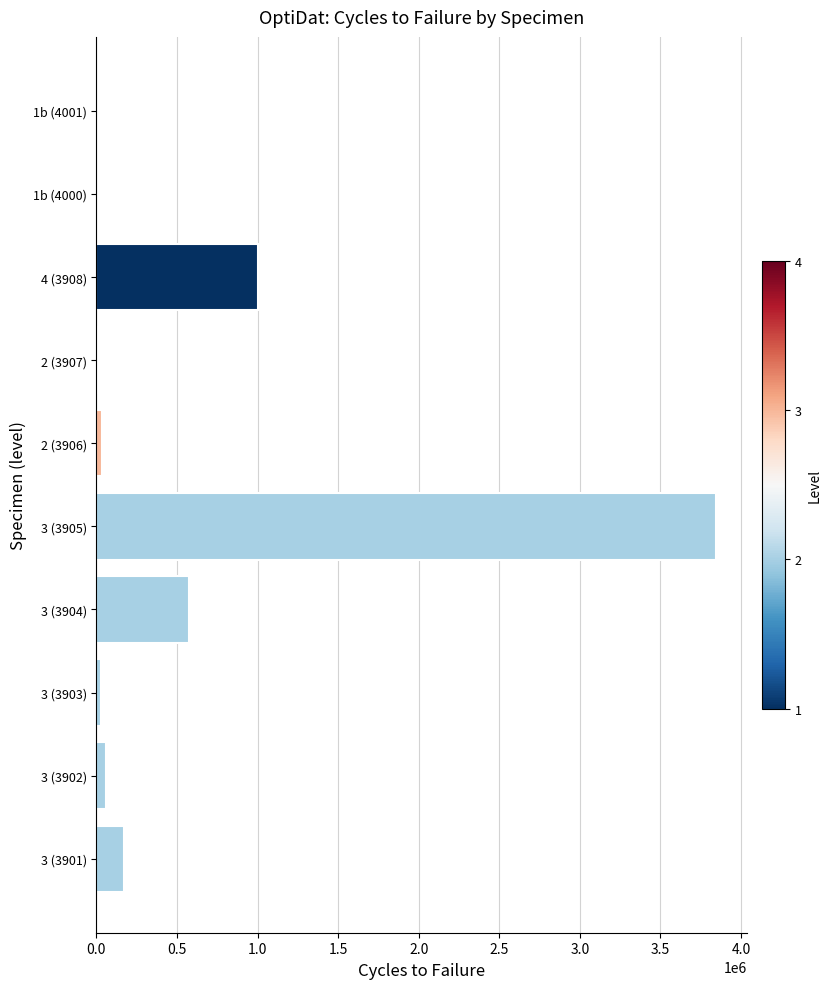

What is the greatest value displayed?

3844009